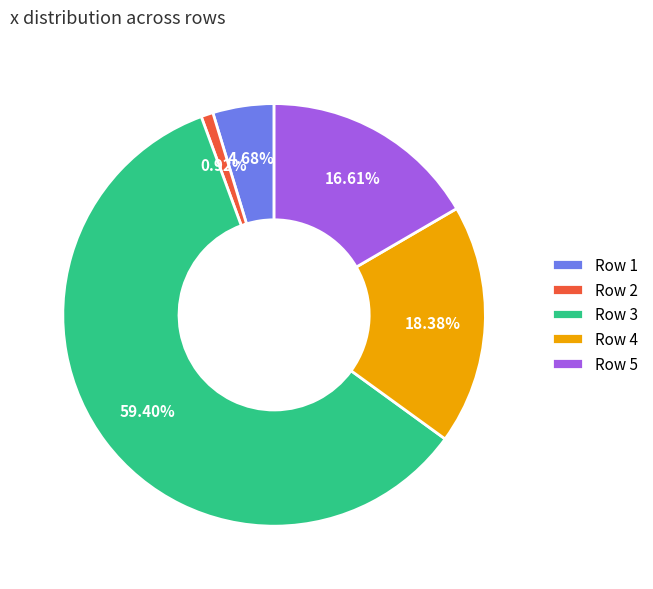

Which has a higher value, Row 1 or Row 5?

Row 5